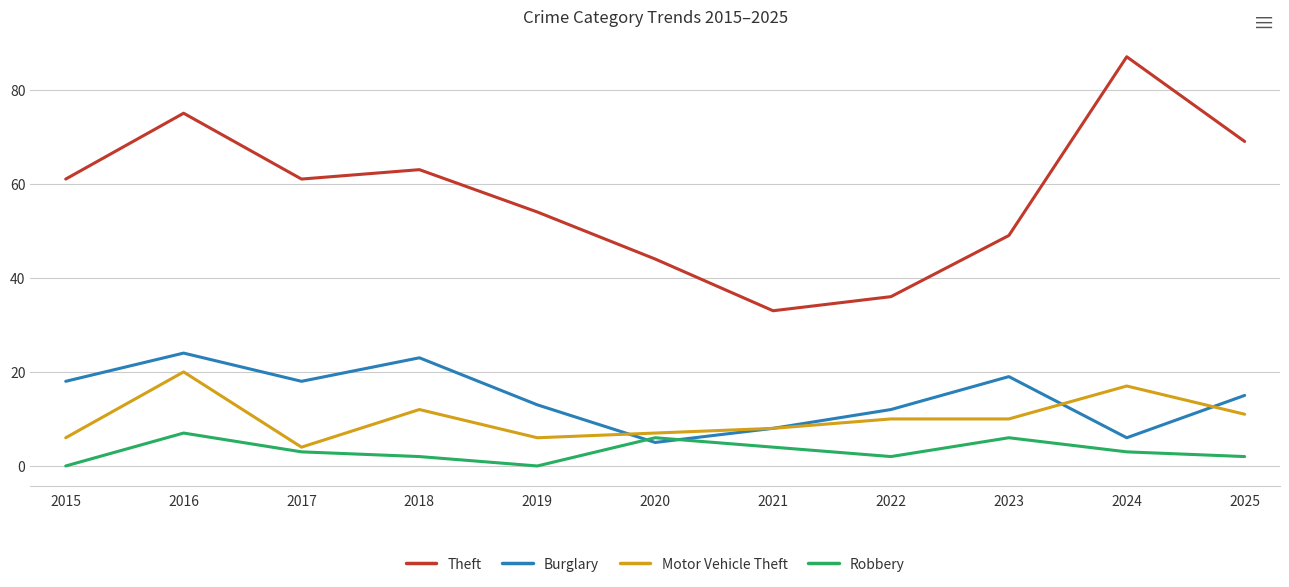

Reading right to left, what are all the values shown in this chart?

Theft: 2025=69	2024=87	2023=49	2022=36	2021=33	2020=44	2019=54	2018=63	2017=61	2016=75	2015=61
Burglary: 2025=15	2024=6	2023=19	2022=12	2021=8	2020=5	2019=13	2018=23	2017=18	2016=24	2015=18
Motor Vehicle Theft: 2025=11	2024=17	2023=10	2022=10	2021=8	2020=7	2019=6	2018=12	2017=4	2016=20	2015=6
Robbery: 2025=2	2024=3	2023=6	2022=2	2021=4	2020=6	2019=0	2018=2	2017=3	2016=7	2015=0